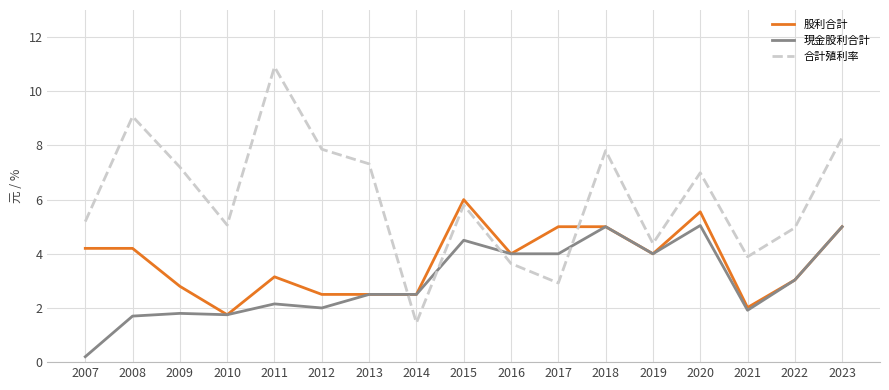

True or false: 現金股利合計 has more than 2 points higher than both neighbors.

True